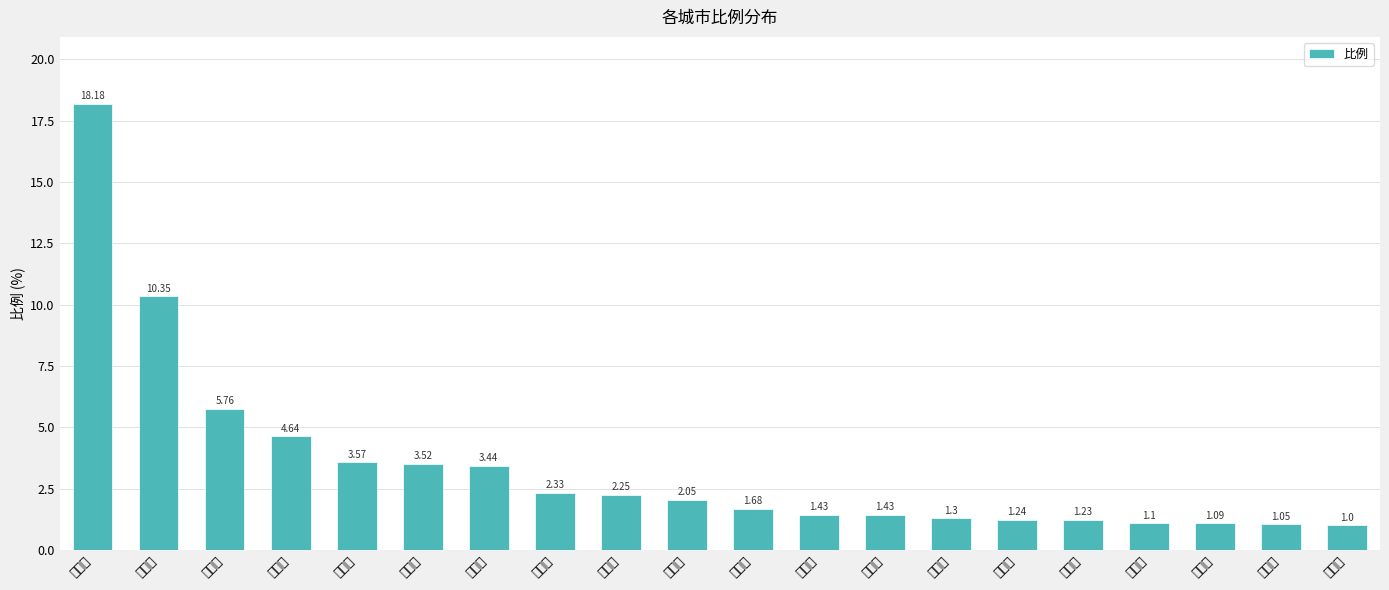

What is the label of the 10th bar from the left?

淄博市